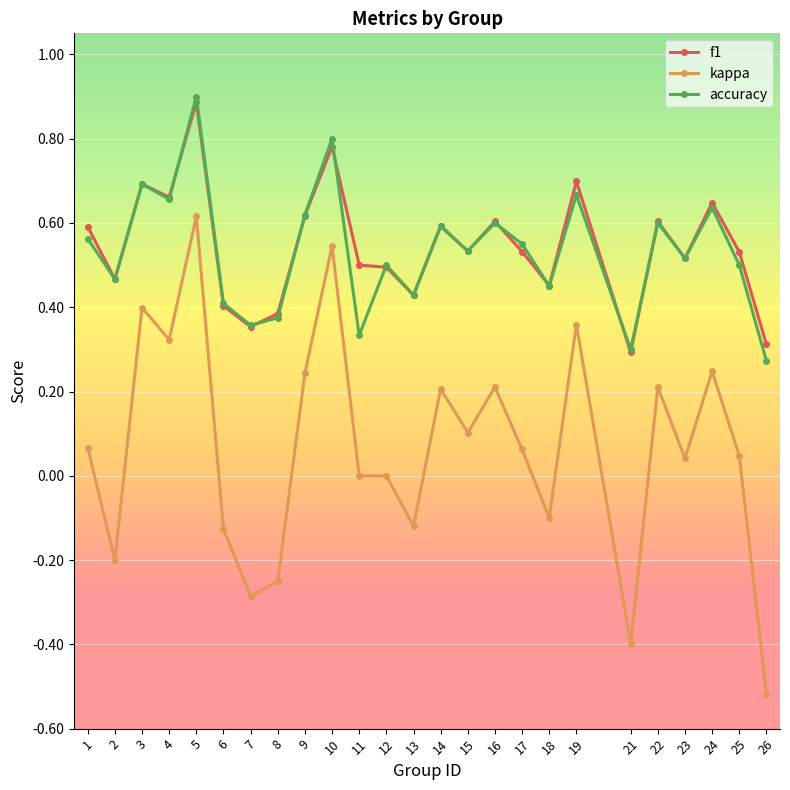

Rank the series by their maximum value, from lowest to highest.

kappa, f1, accuracy